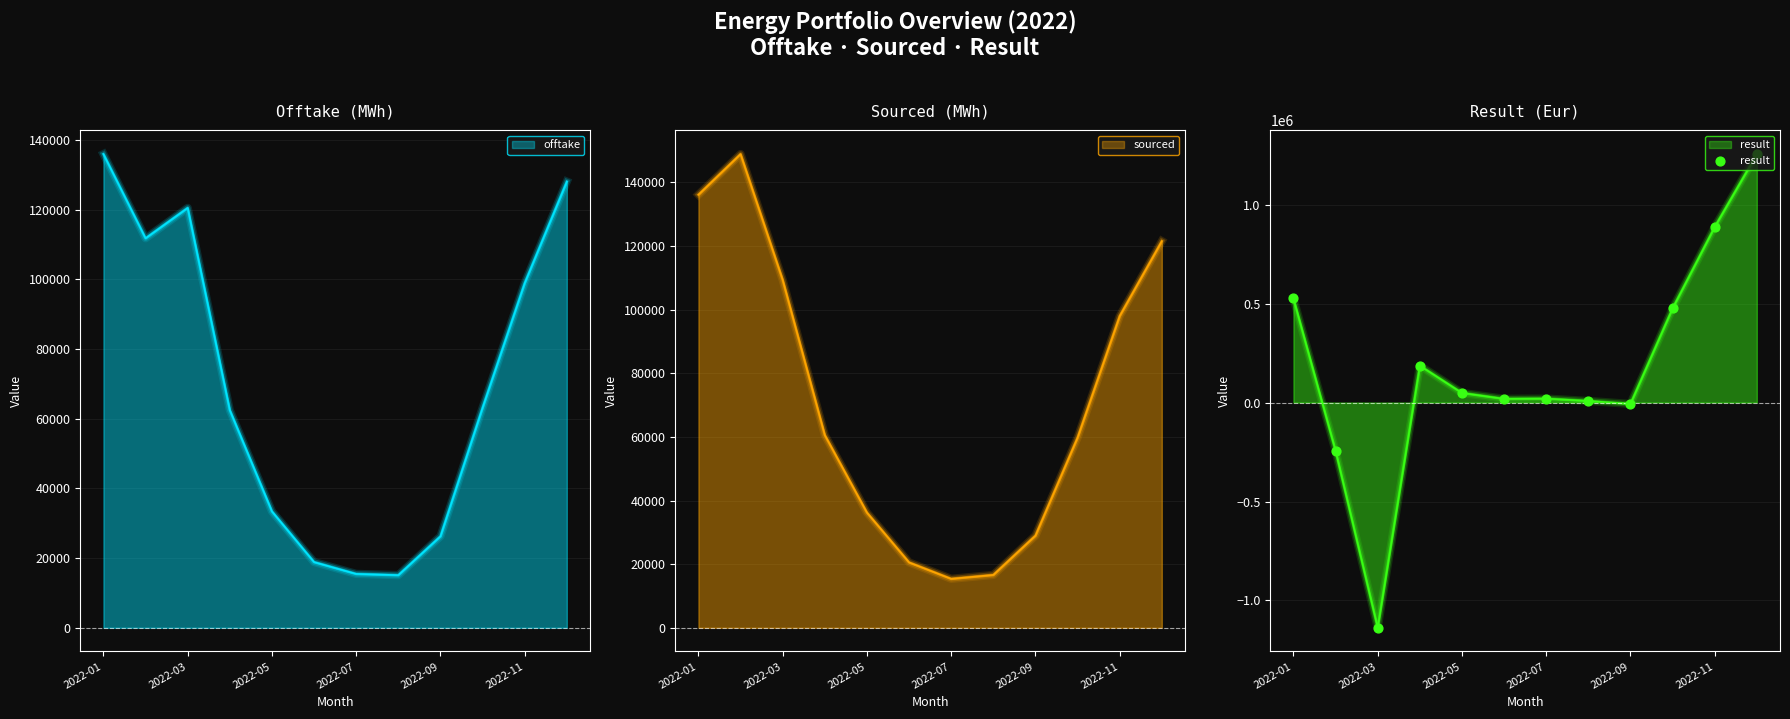

What is the change in value from 2022-01 to 2022-09?

-532835.5